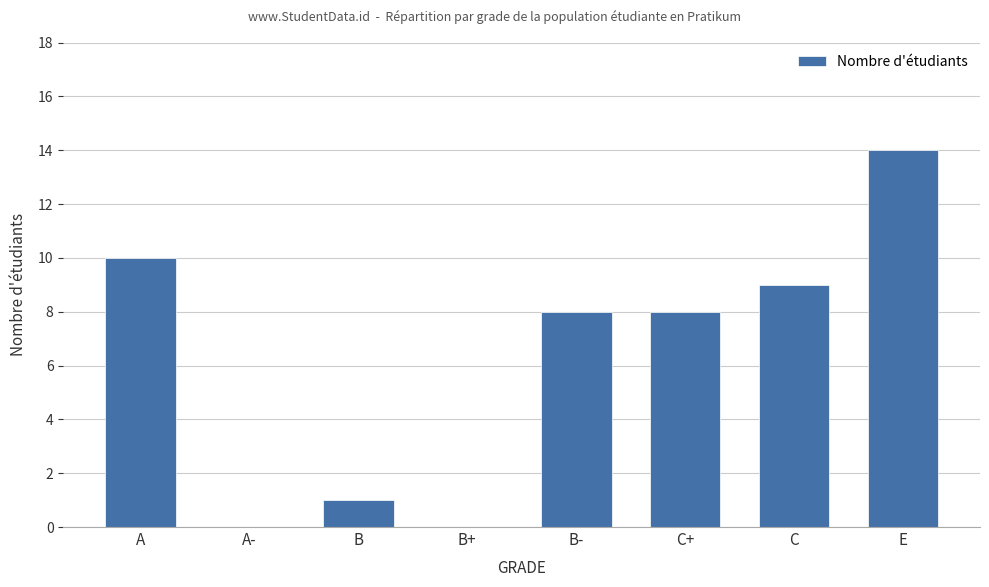

What is the maximum value shown in the chart?

14